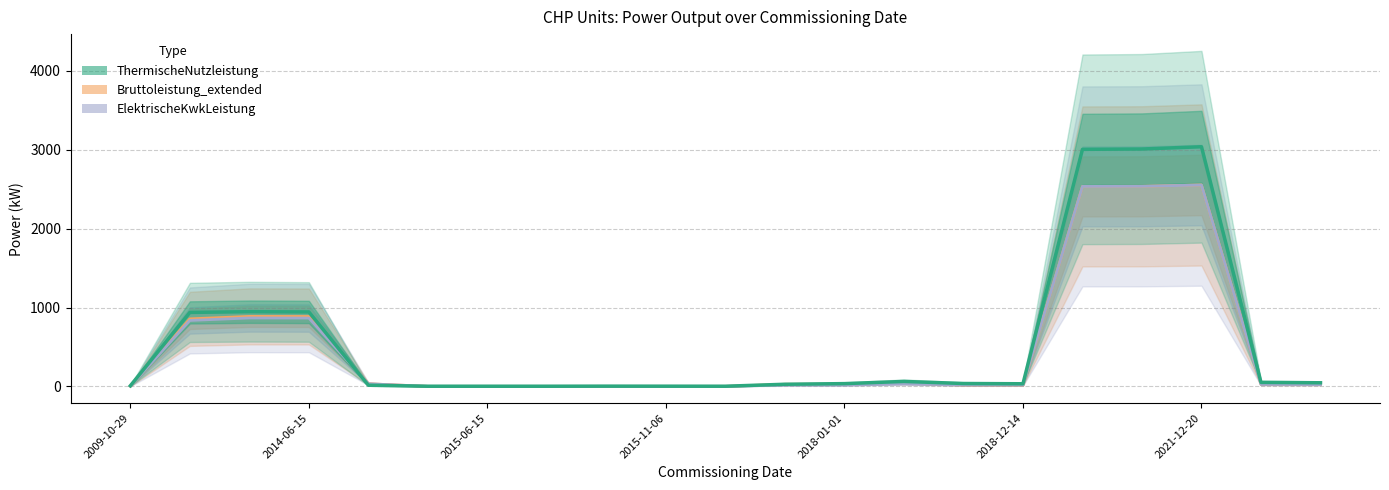

In Bruttoleistung_extended, how many points are higher than both neighbors (excluding endpoints)?

3